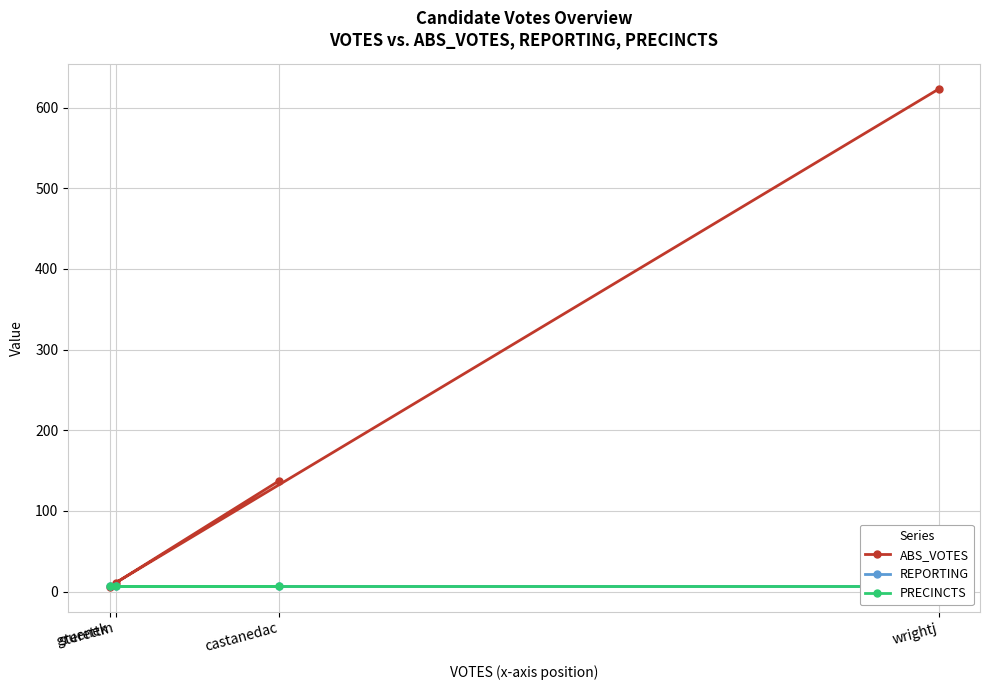

What is the difference between the highest and lowest values at wrightj?

616